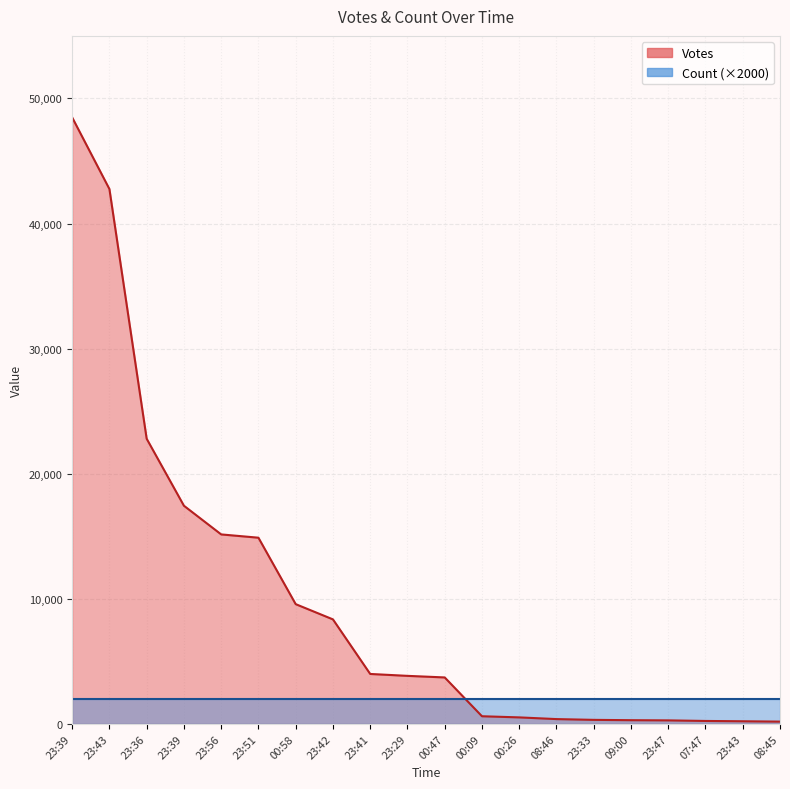

List the labels in order of value, largest first.

23:39, 23:43, 23:36, 23:39, 23:56, 23:51, 00:58, 23:42, 23:41, 23:29, 00:47, 00:09, 00:26, 08:46, 23:33, 09:00, 23:47, 07:47, 23:43, 08:45